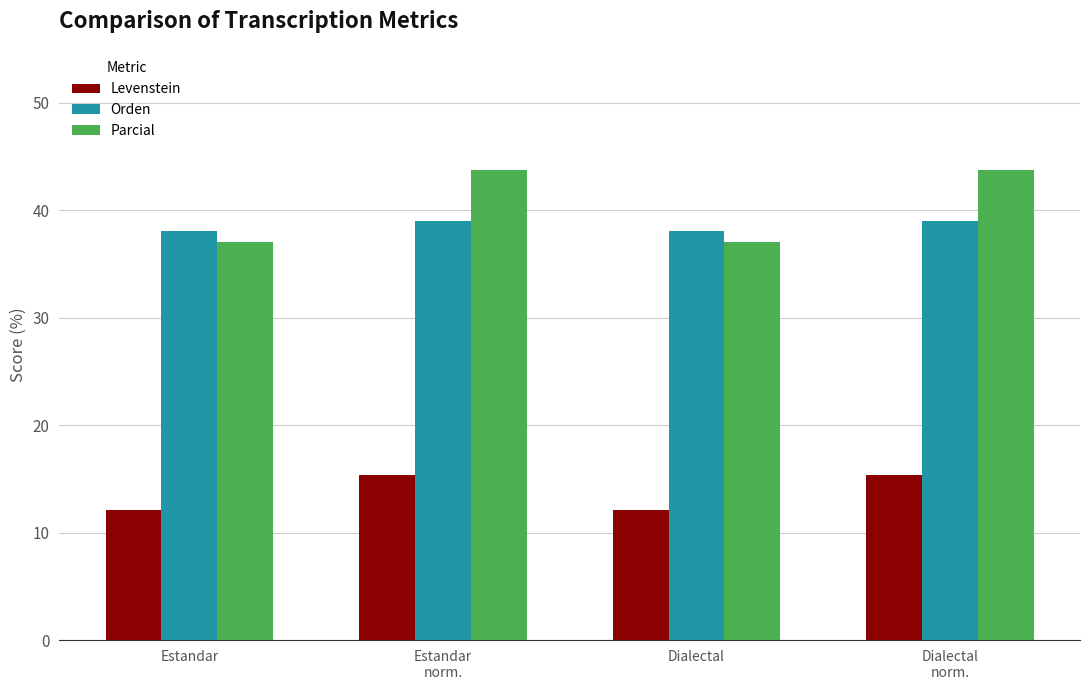

Which series has the widest spread of values?

Parcial